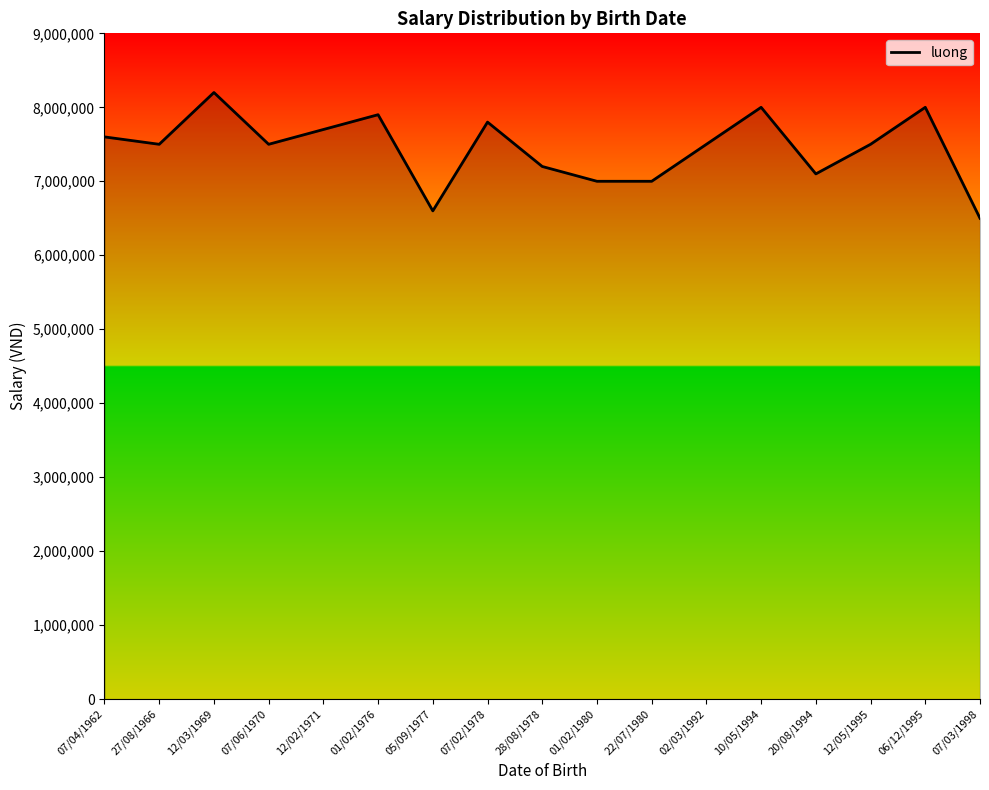

What value does the data have at 12/05/1995?

7500000